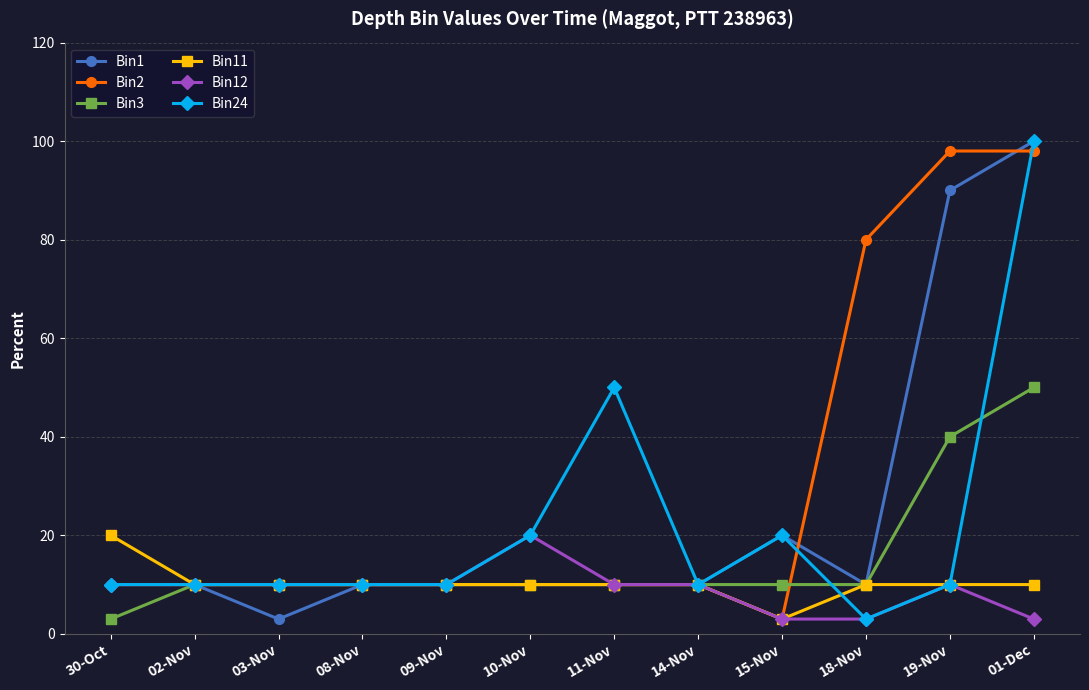

Which series has the largest total across all categories?

Bin2